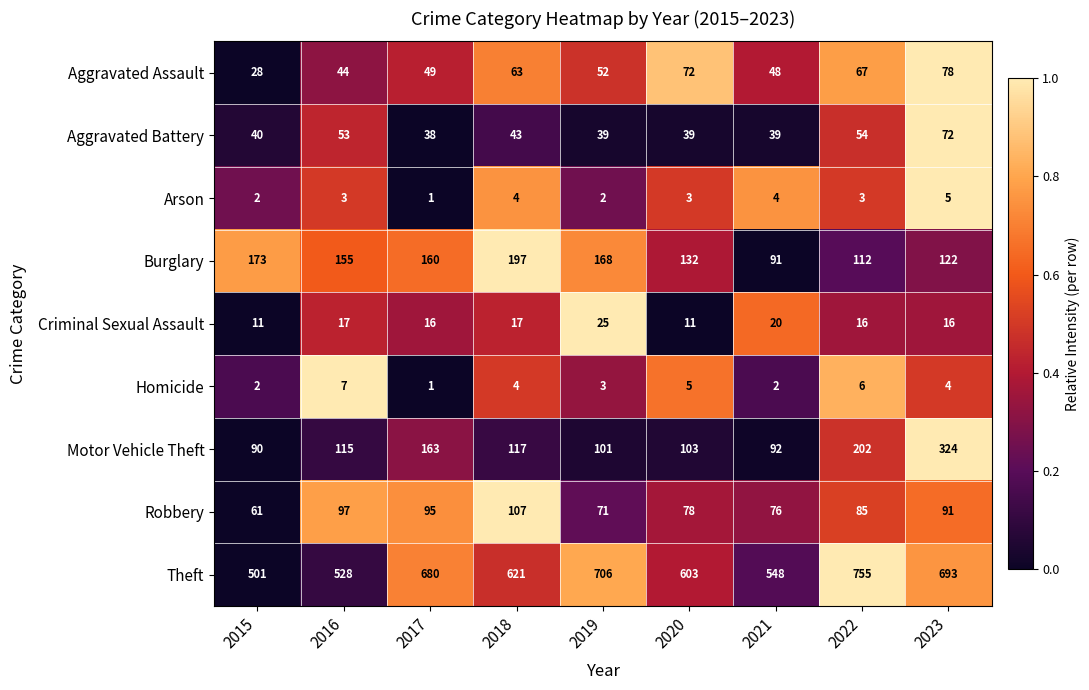

Where is Robbery nearest to the value 84?

2022